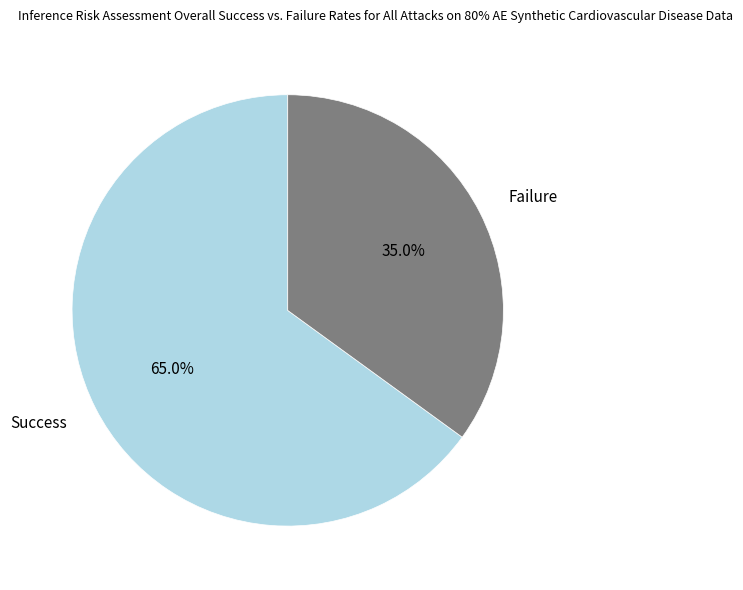

Does any single category account for the majority?

Yes